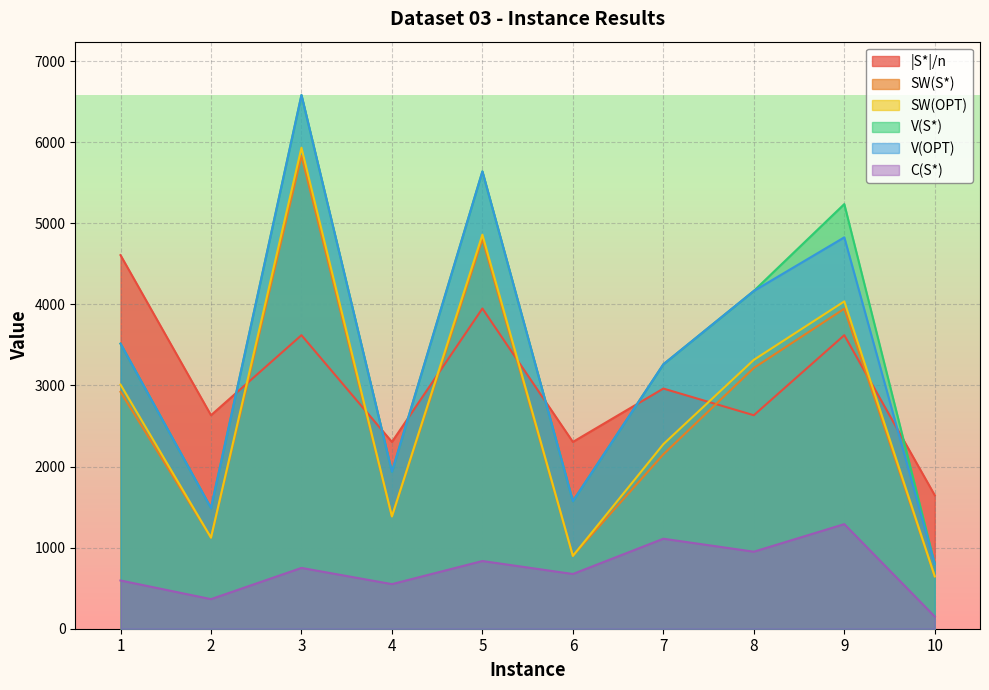

At which category is the sum across all series the highest?

3